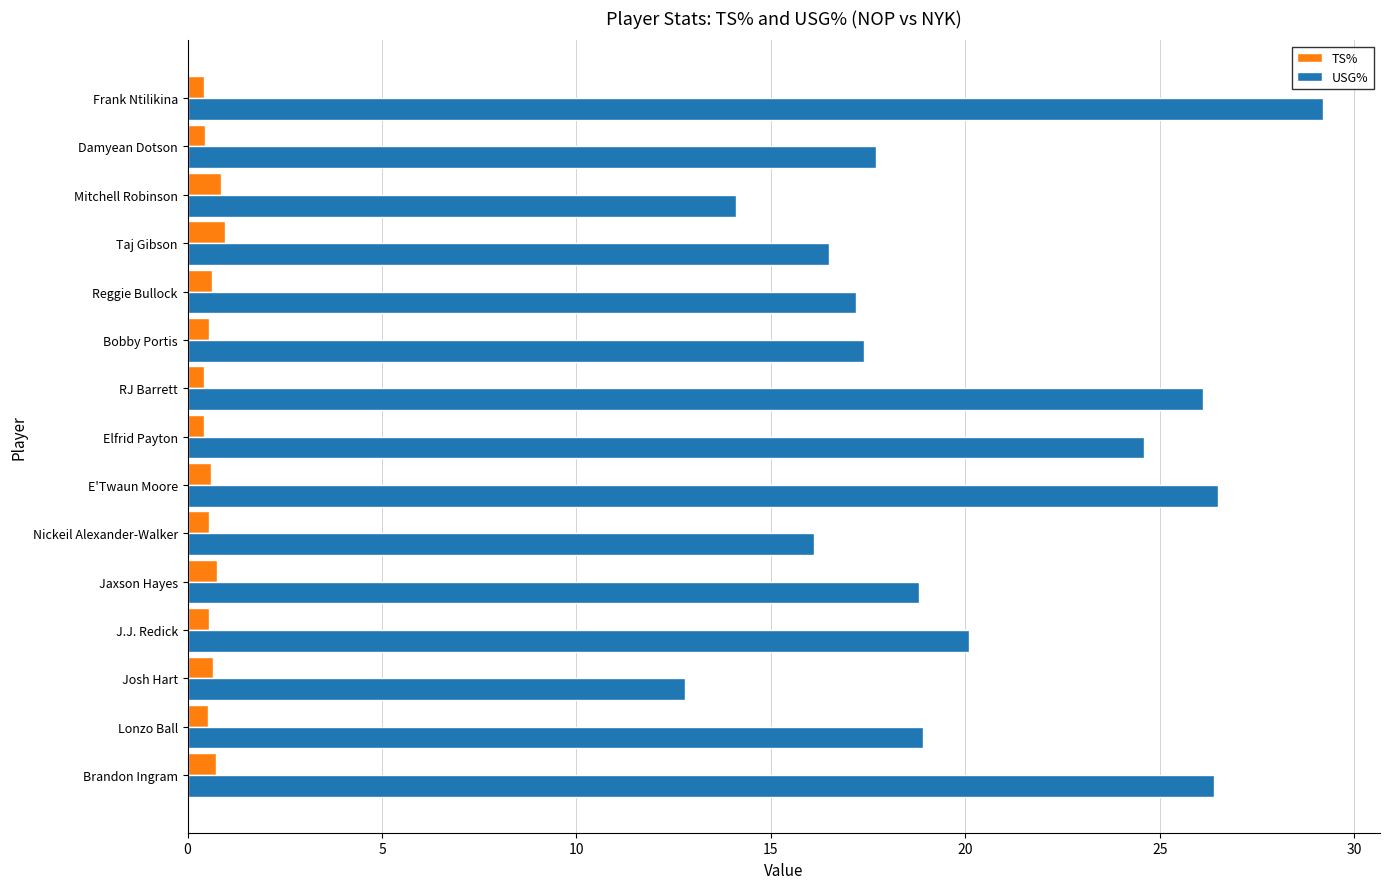

What is the lowest value of the TS% series?

0.4